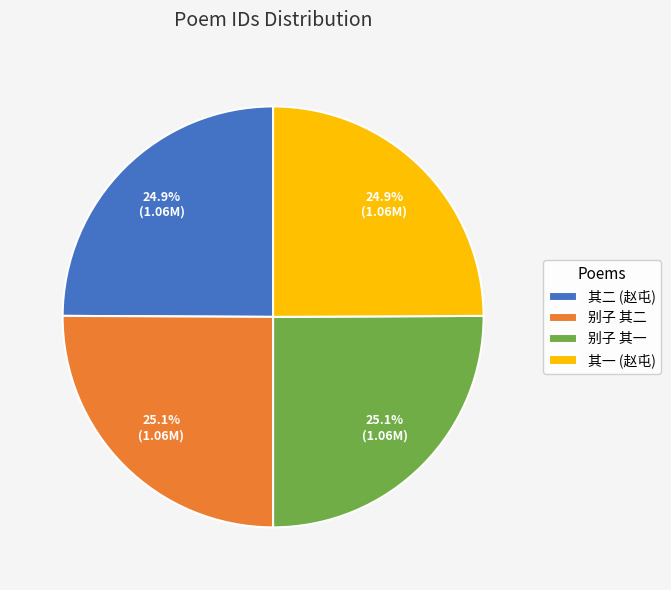

Is there any slice that represents more than half of the pie?

No